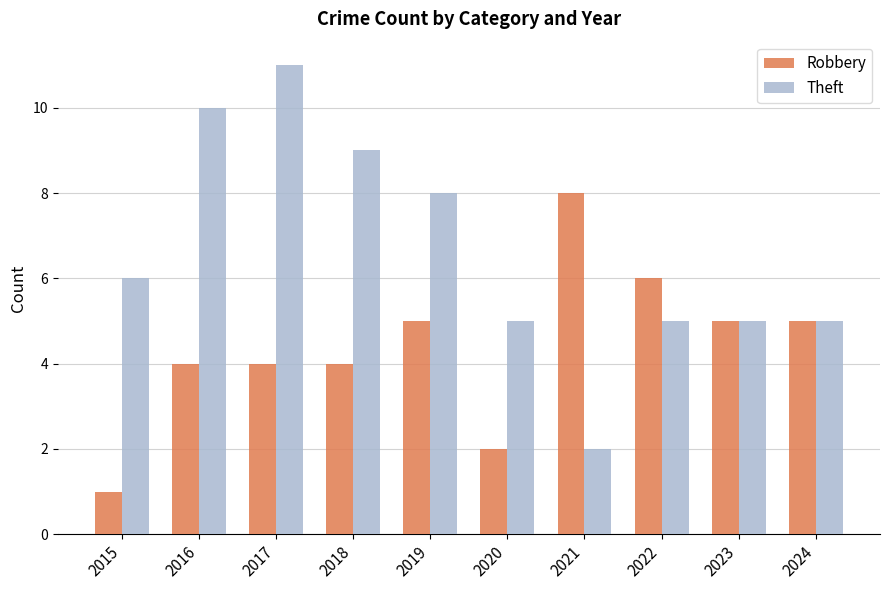

How many bars are there in each group?

2